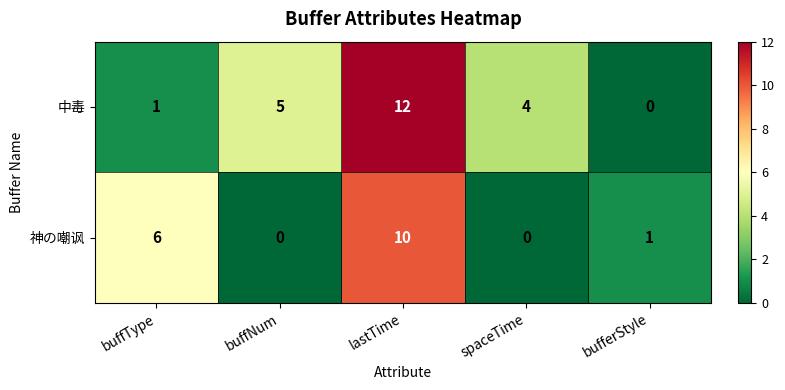

What is the maximum value for 中毒?

12